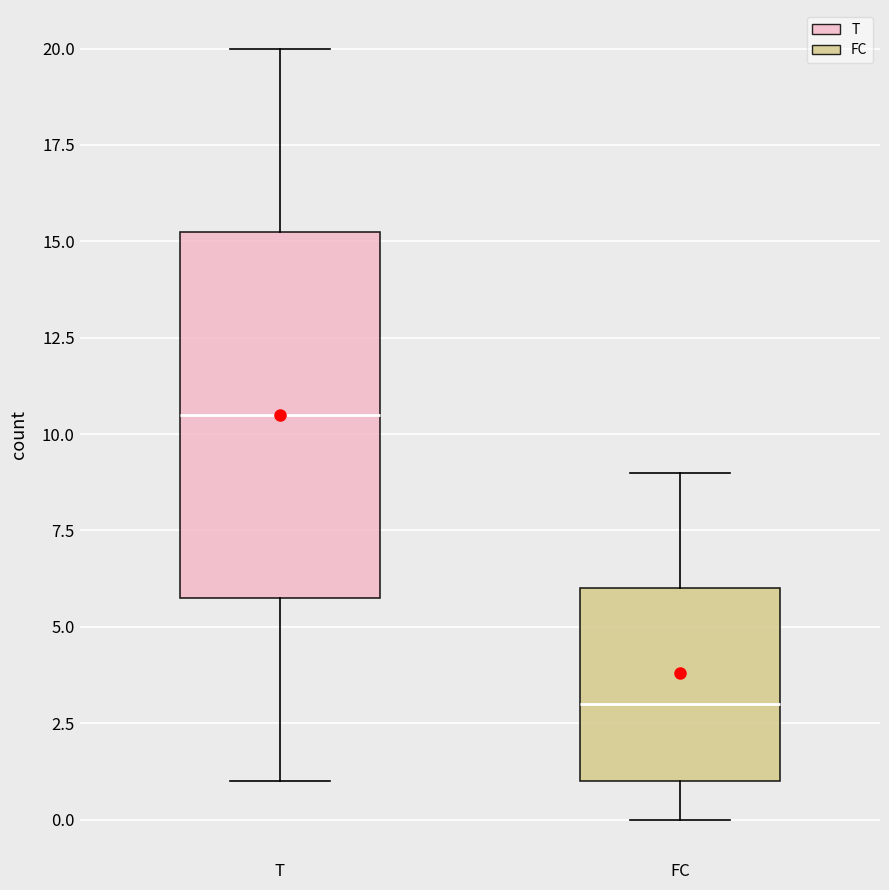

Where is the lower edge of the box for T on the y-axis? The values are not printed on the chart, so give them approximately, as read against the axis.

6.0